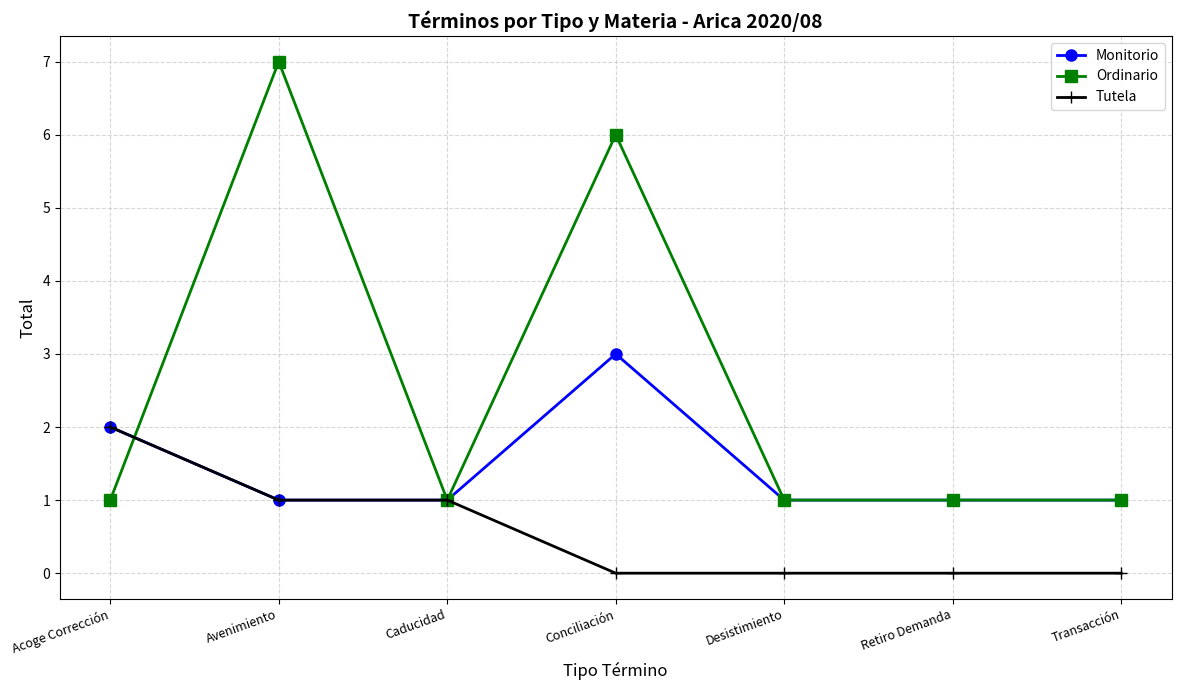

At which label is Ordinario closest to 4?

Conciliación